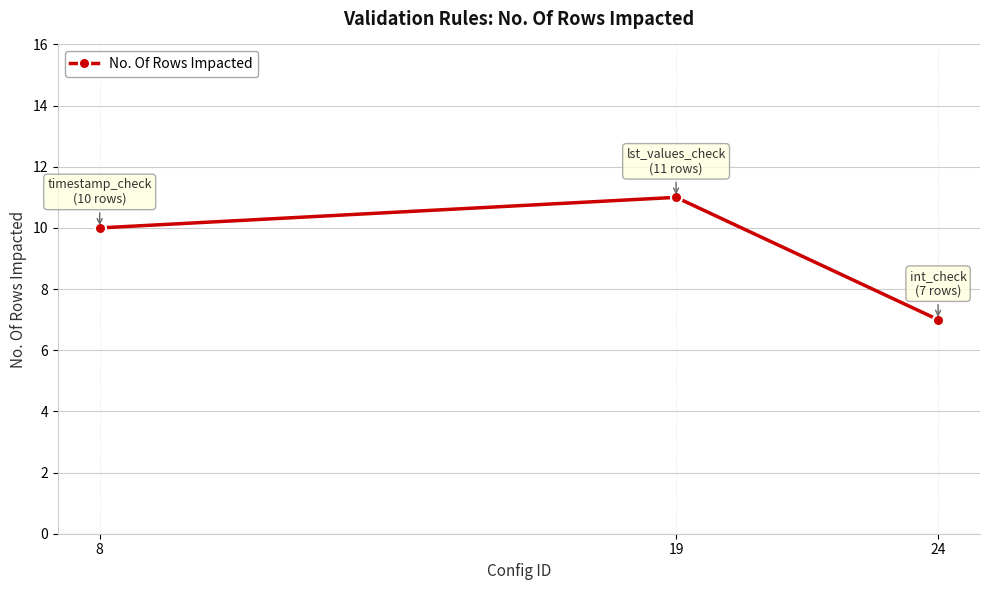

How many values are between 7 and 11?

3